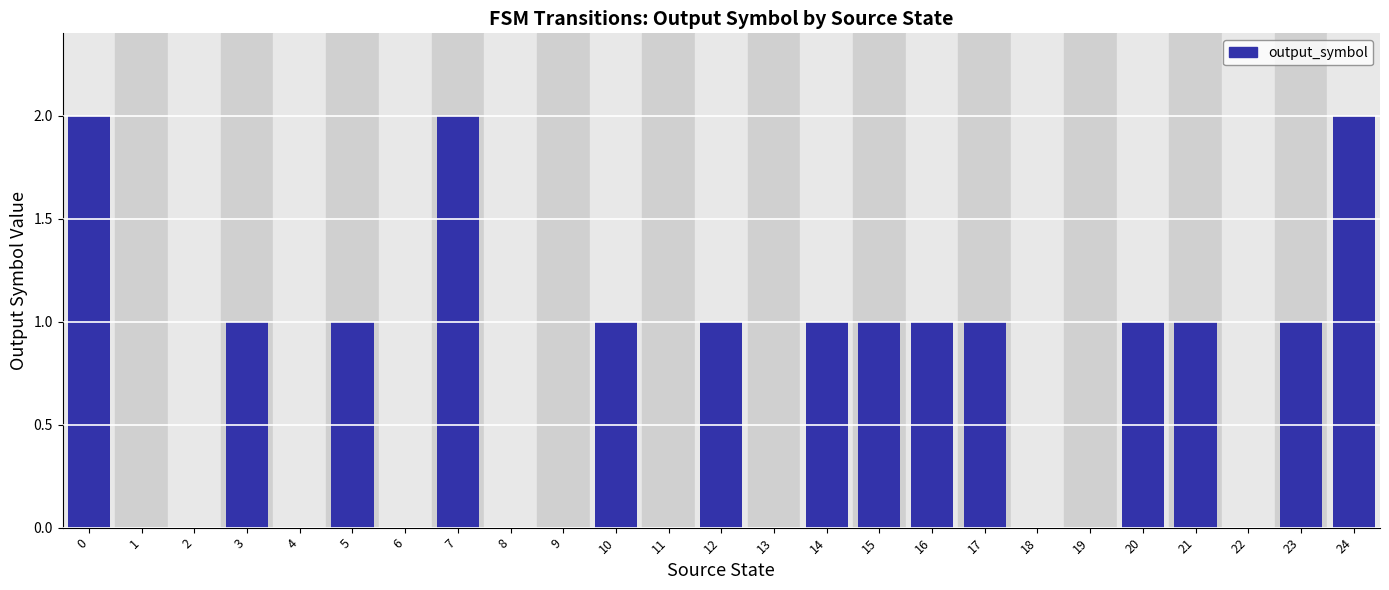

Reading left to right, transcribe all the data shown in this chart.

0=2	1=0	2=0	3=1	4=0	5=1	6=0	7=2	8=0	9=0	10=1	11=0	12=1	13=0	14=1	15=1	16=1	17=1	18=0	19=0	20=1	21=1	22=0	23=1	24=2